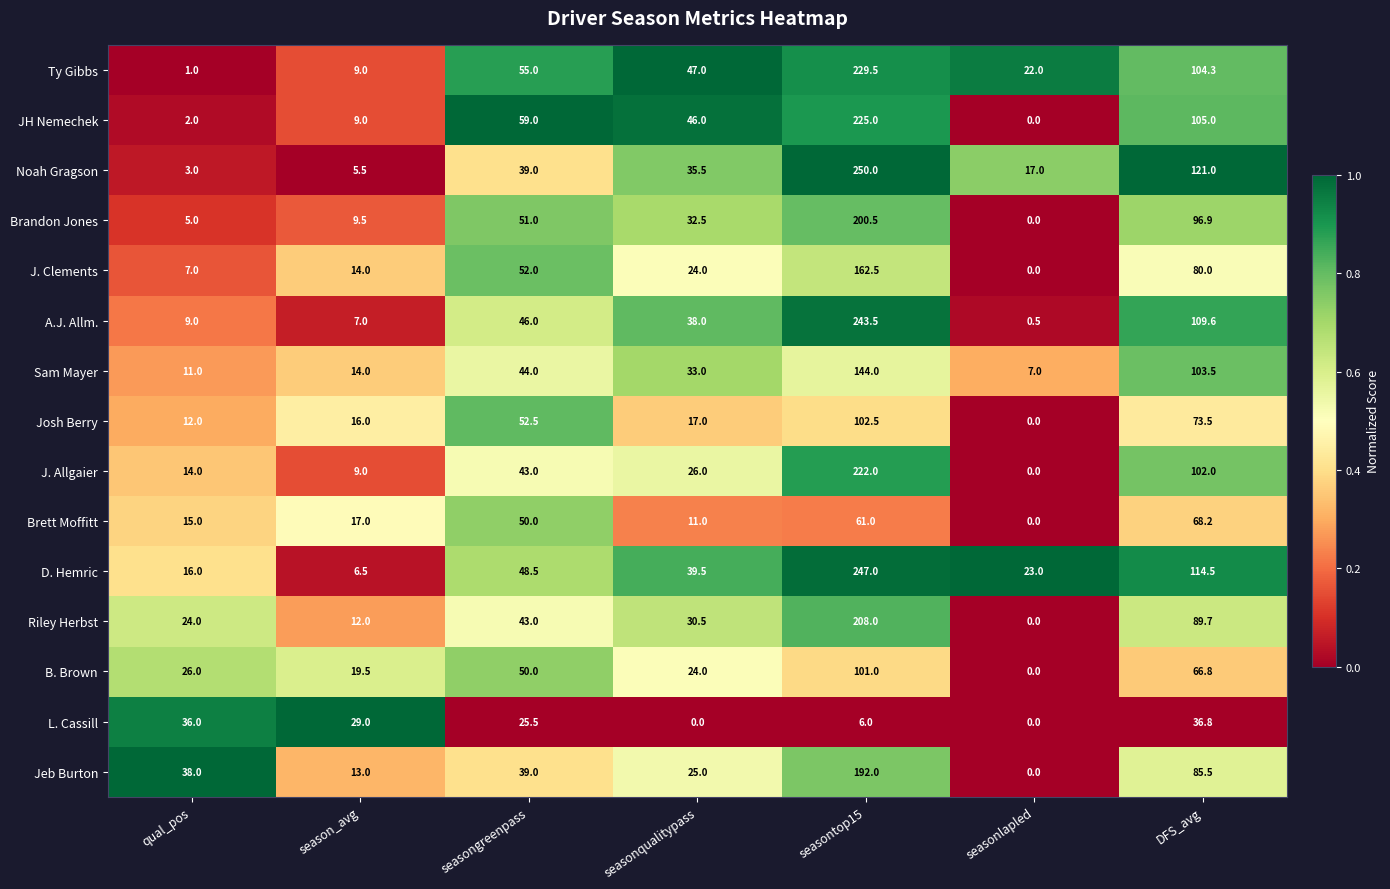

What is the spread (max minus min) of values at DFS_avg?

84.2